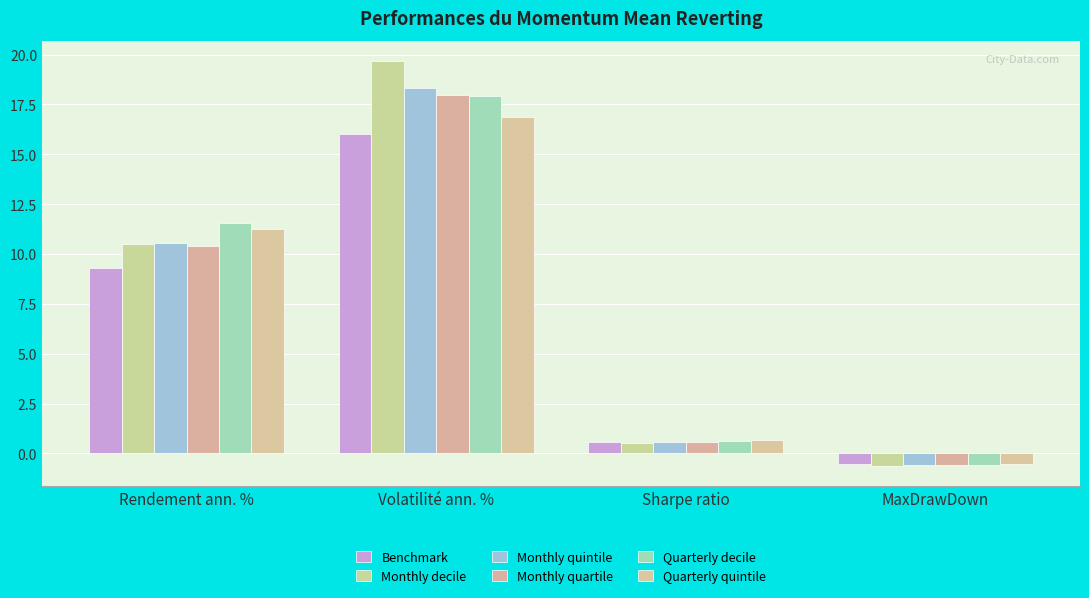

What is the label of the 2nd bar from the right?

Sharpe ratio